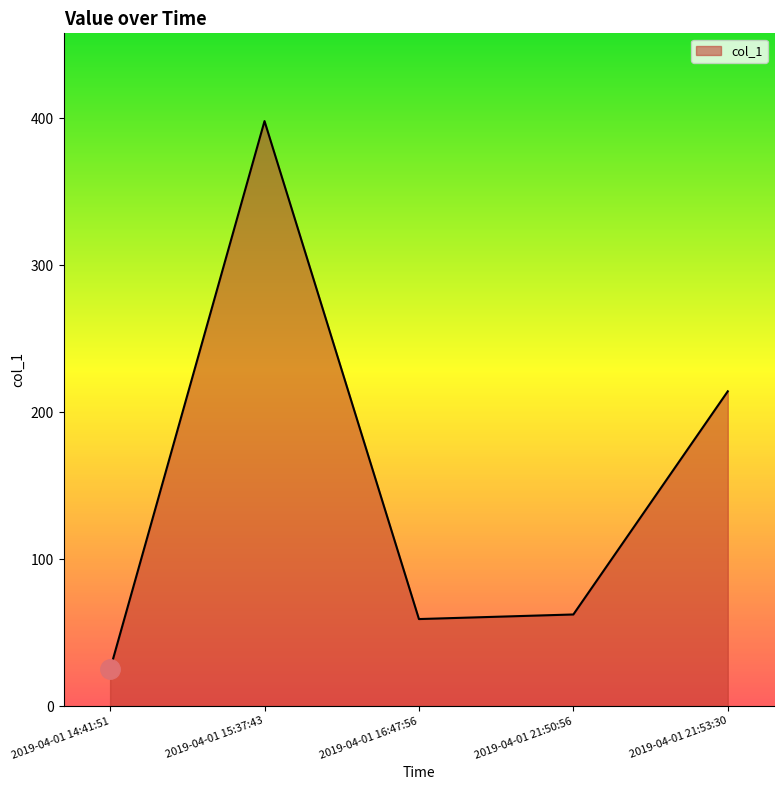

How many categories are shown in the chart?

5